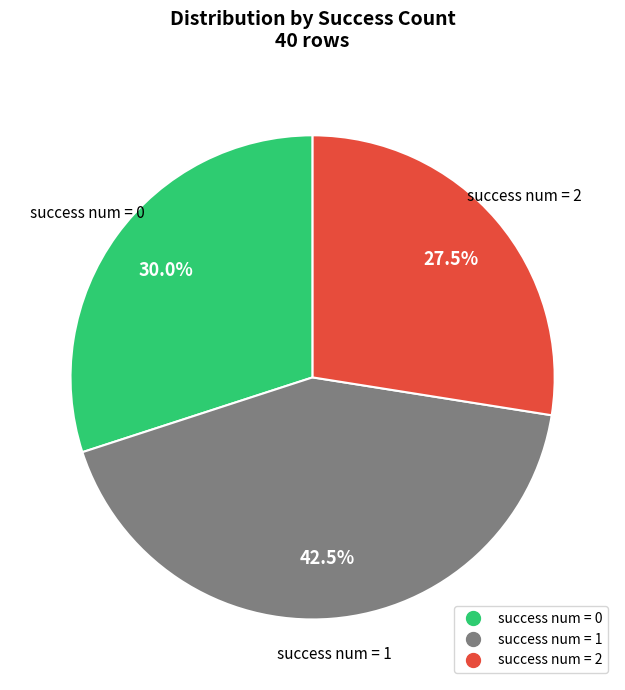

Is there a majority slice in this chart?

No